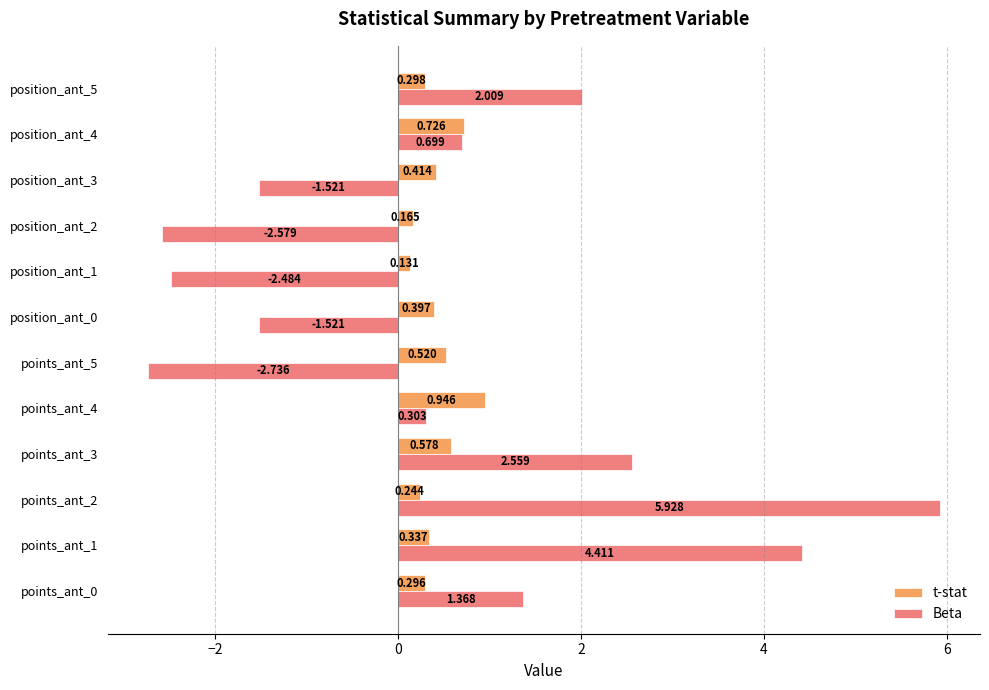

Which category has the lowest value in the t-stat series?

position_ant_1